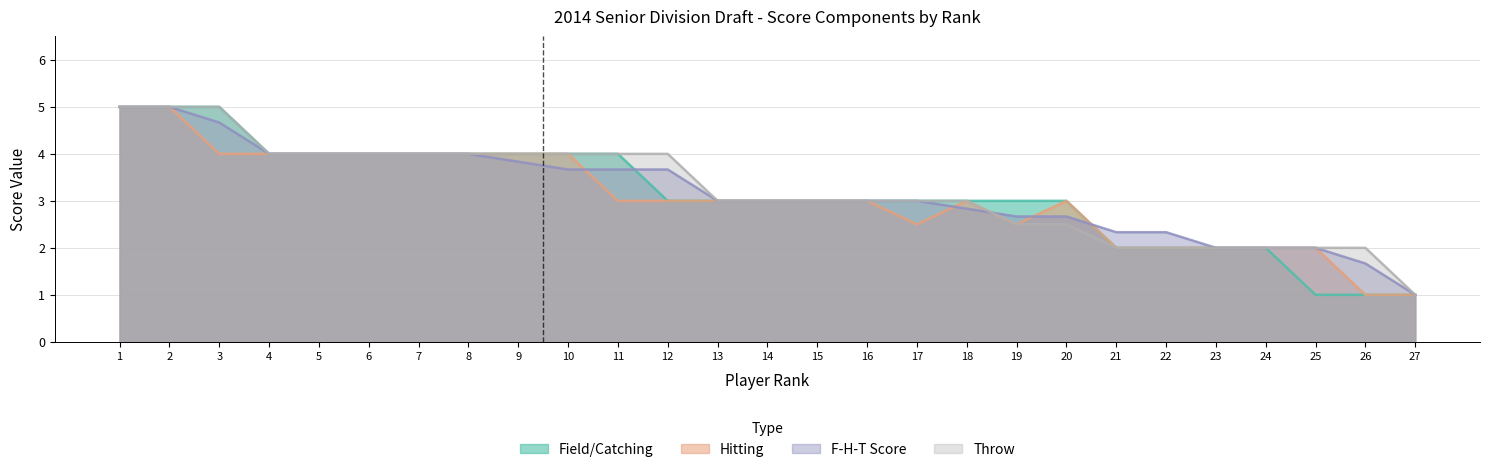

Rank the series by their average value, from lowest to highest.

Hitting, Field/Catching, F-H-T Score, Throw